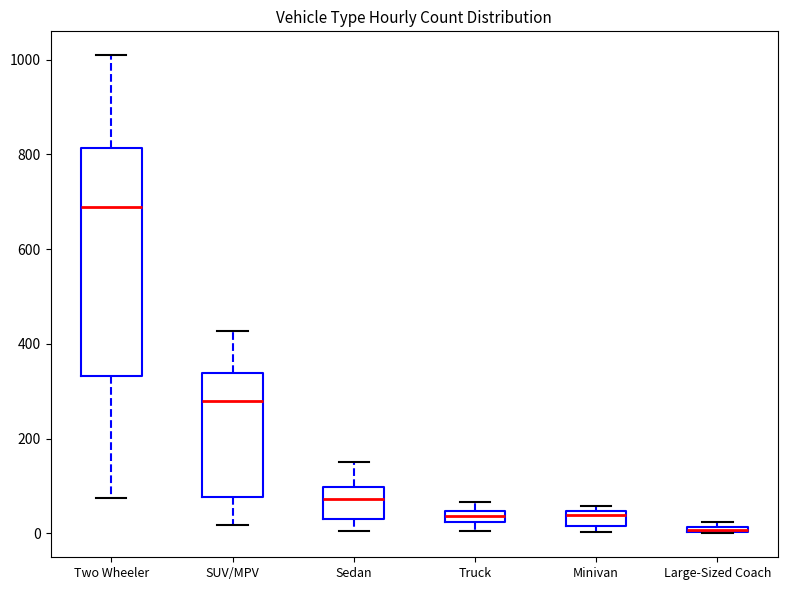

Which box is the tallest, from its lower edge to its upper edge?

Two Wheeler